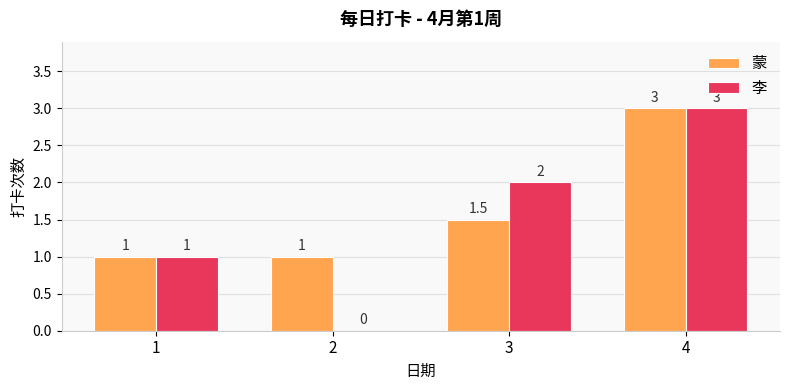

Which series has the widest spread of values?

李